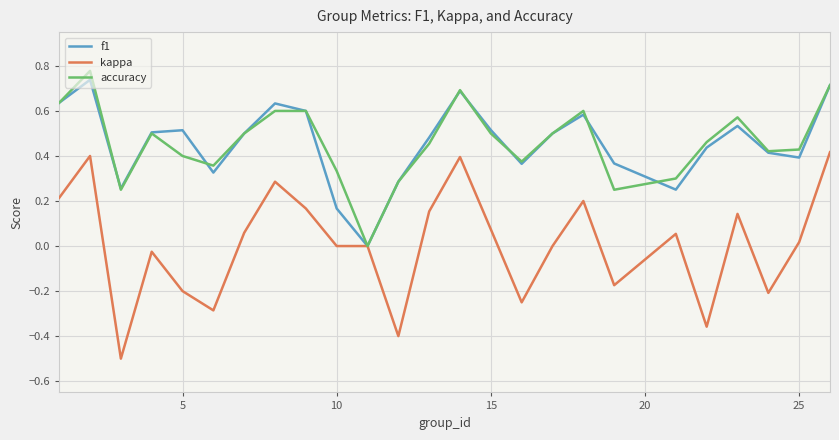

Which series has the largest range (max minus min)?

kappa